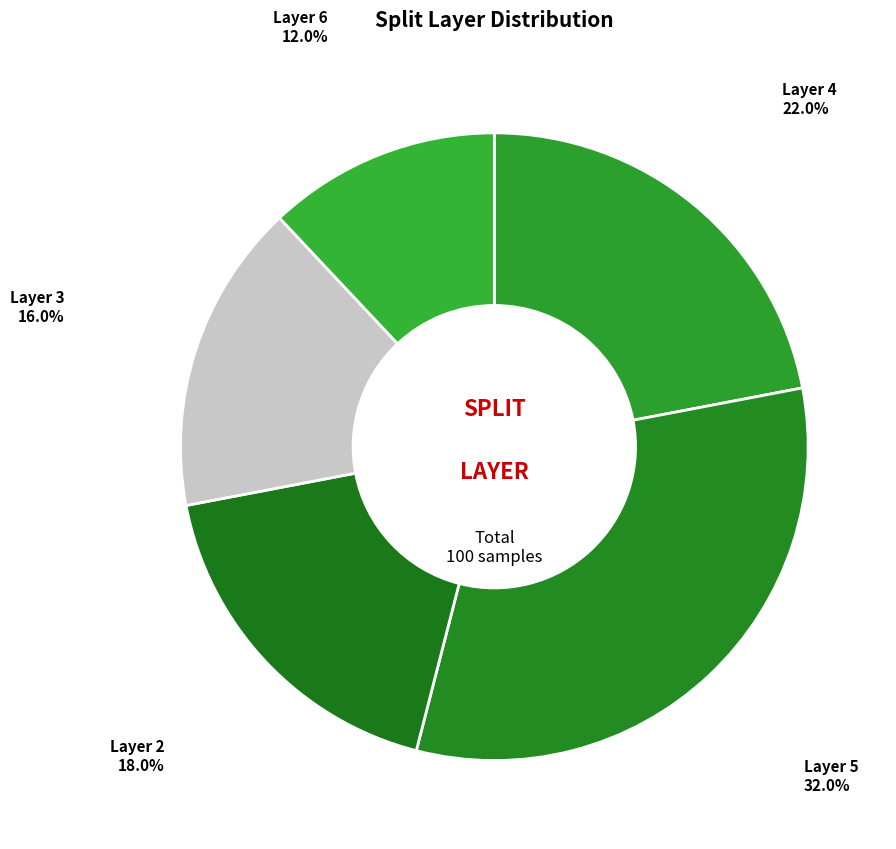

Count the number of slices in the pie.

5